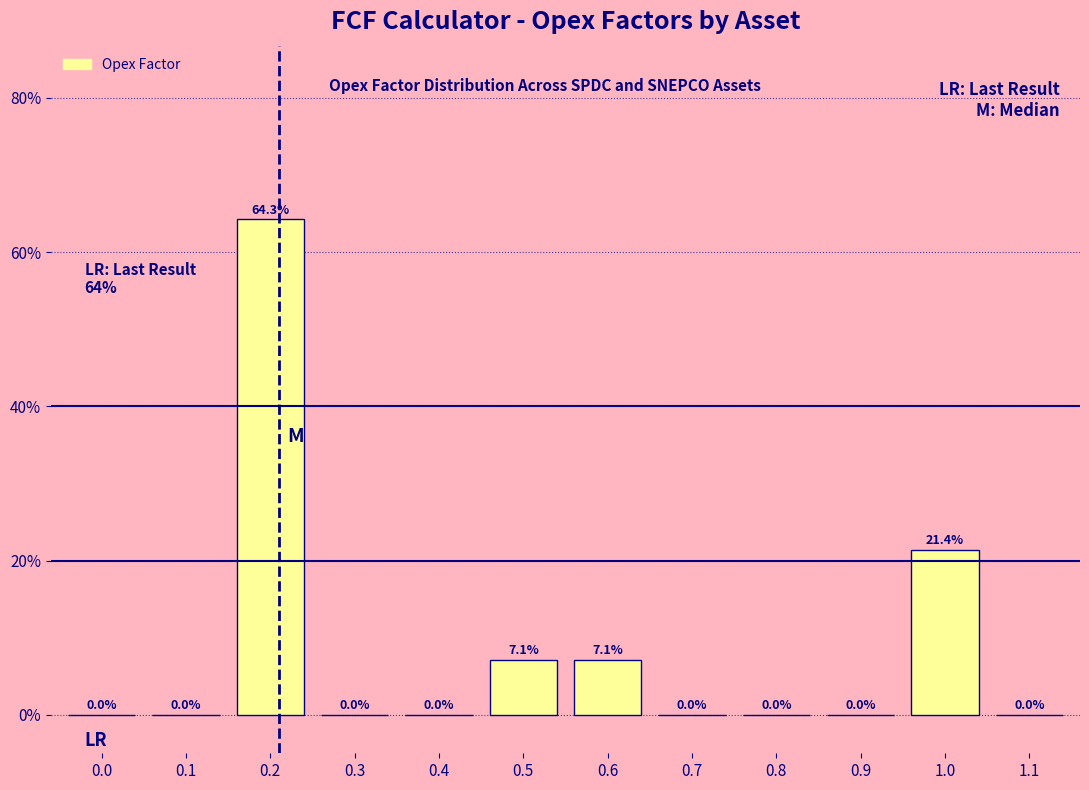

Reading right to left, extract all data points from this chart.

1.1=0.0	1.0=21.4	0.9=0.0	0.8=0.0	0.7=0.0	0.6=7.1	0.5=7.1	0.4=0.0	0.3=0.0	0.2=64.3	0.1=0.0	0.0=0.0